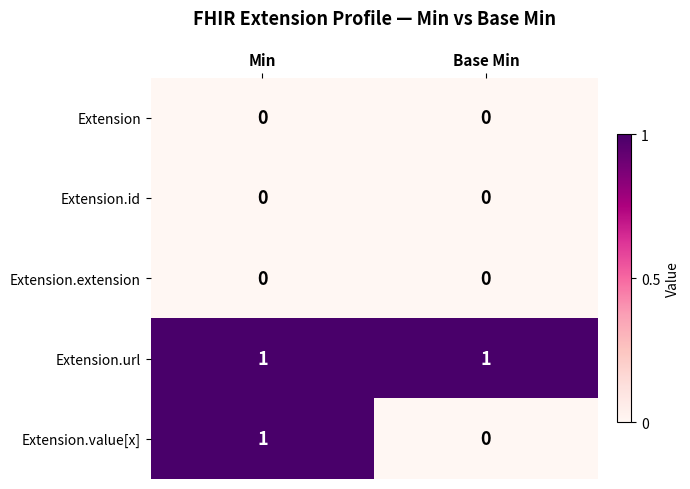

Which series has the largest range (max minus min)?

Extension.value[x]